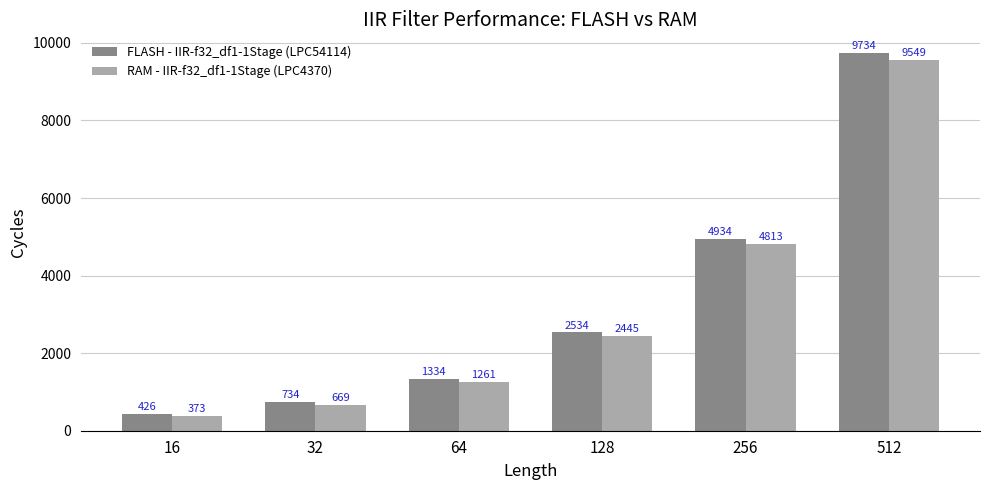

What are all the series names shown in the legend?

FLASH - IIR-f32_df1-1Stage (LPC54114), RAM - IIR-f32_df1-1Stage (LPC4370)